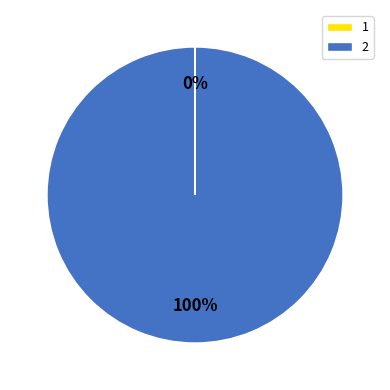

To the nearest percent, what is the average slice percentage?

50%